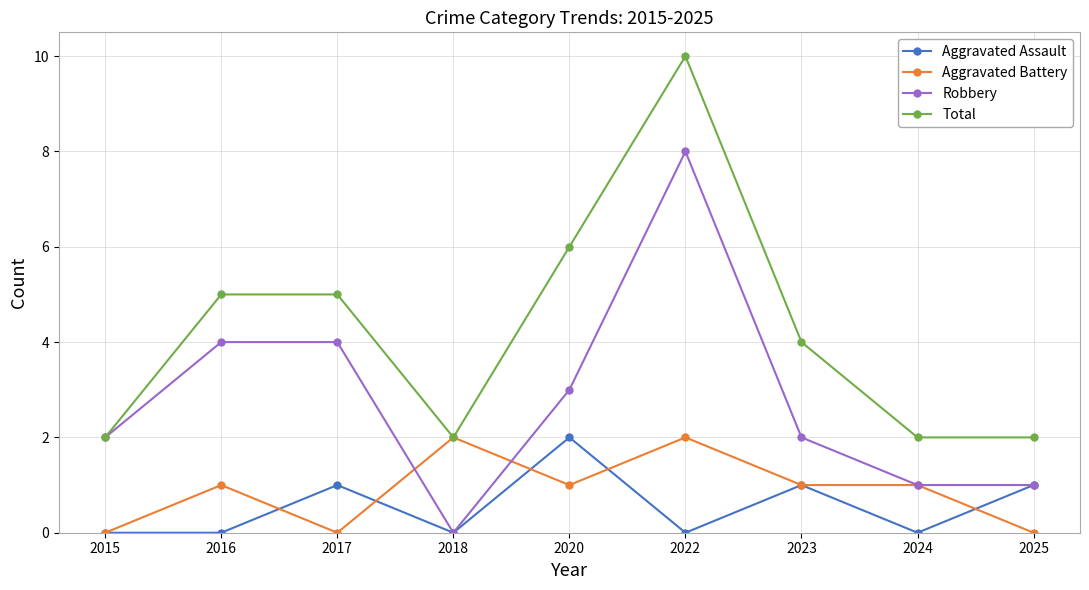

Does the chart have visible grid lines?

Yes